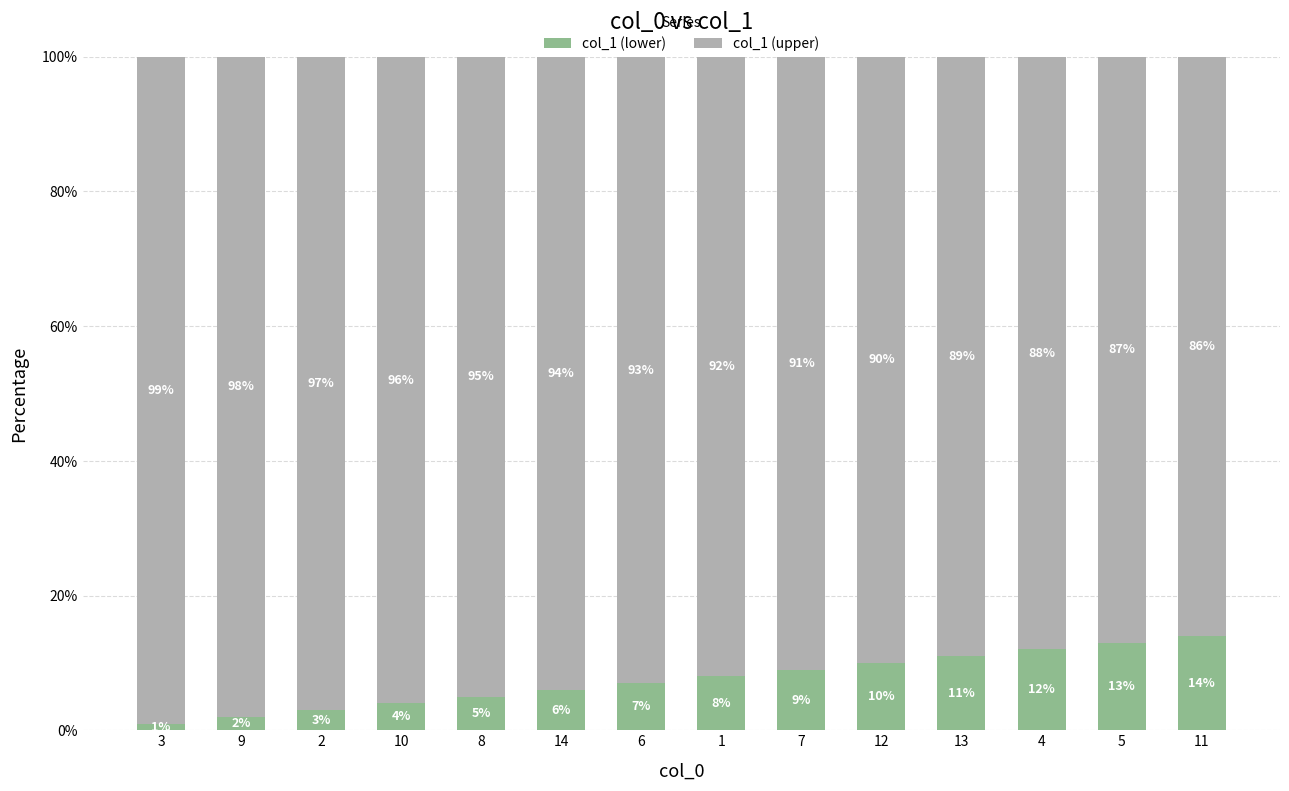

True or false: col_1 (lower) has a value of 3.1 at 6.

False